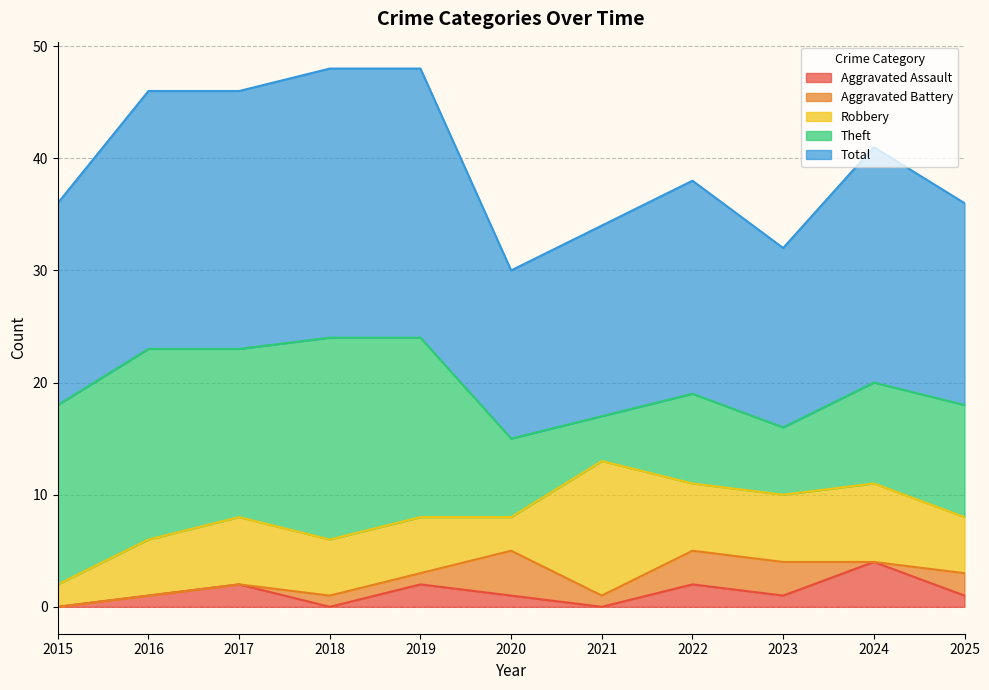

True or false: Theft and Aggravated Assault cross at least once.

False